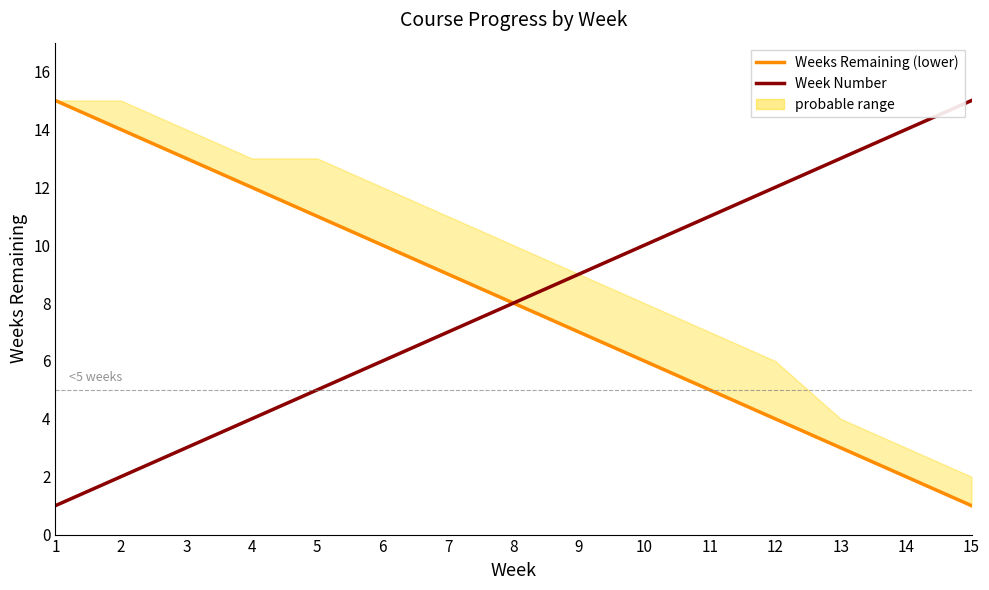

How many values in the Week Number series exceed 8?

7